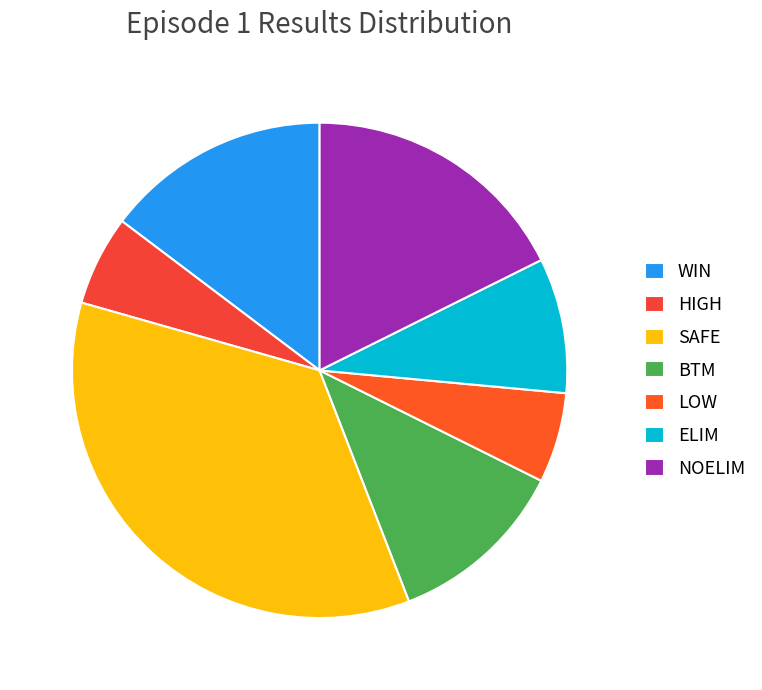

What is the largest slice in the pie chart?

SAFE